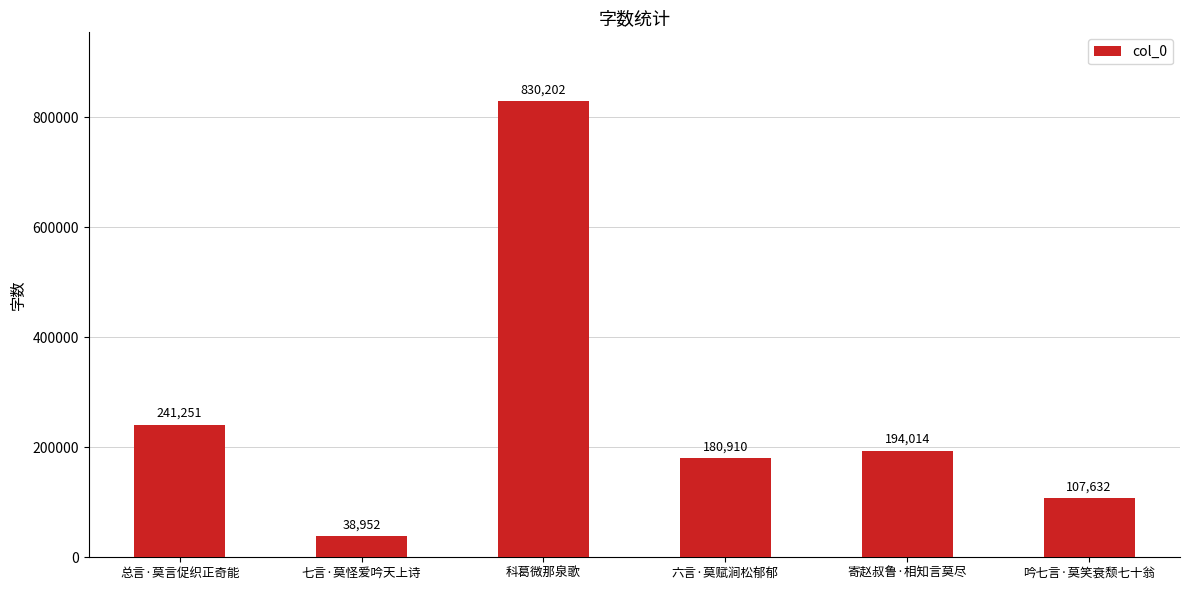

What is the value of the 5th bar from the left?

194014